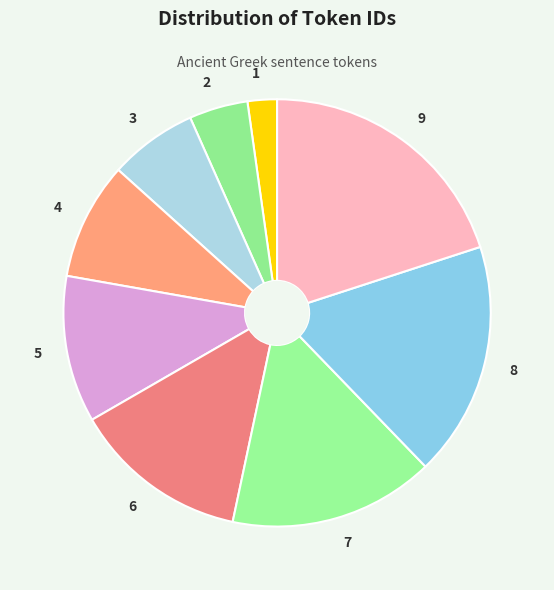

Rank the categories by value from lowest to highest.

1, 2, 3, 4, 5, 6, 7, 8, 9